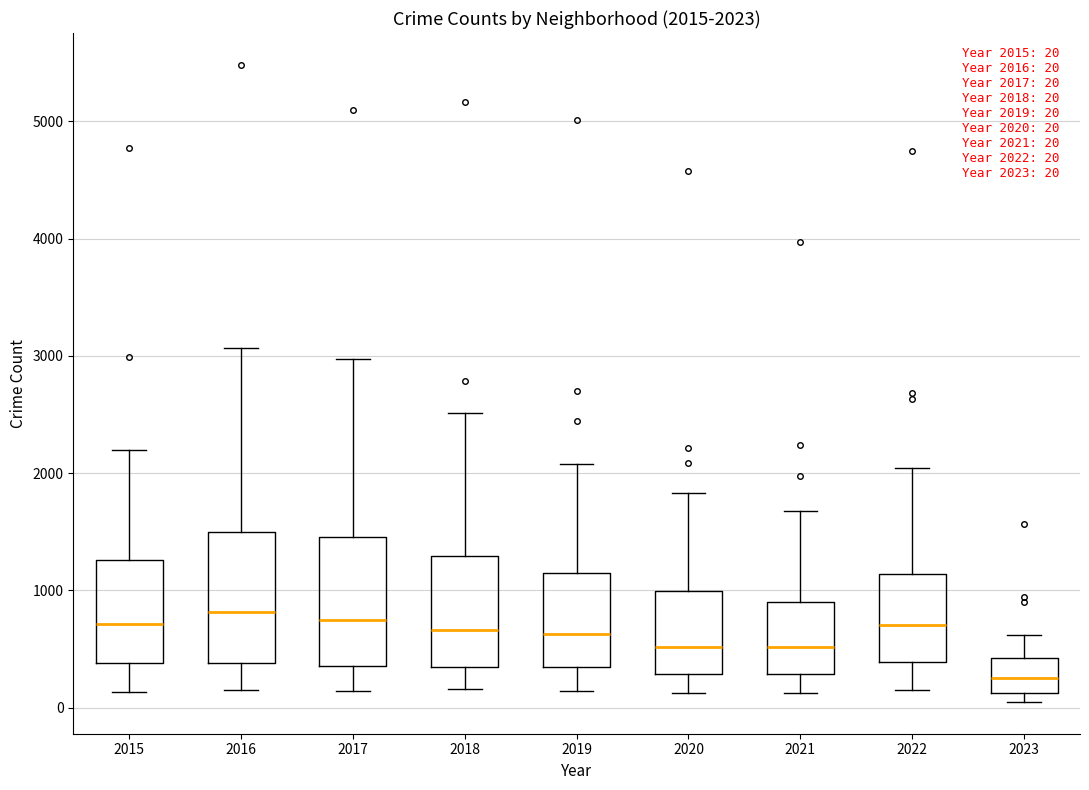

Which box has the lowest median line?

2023